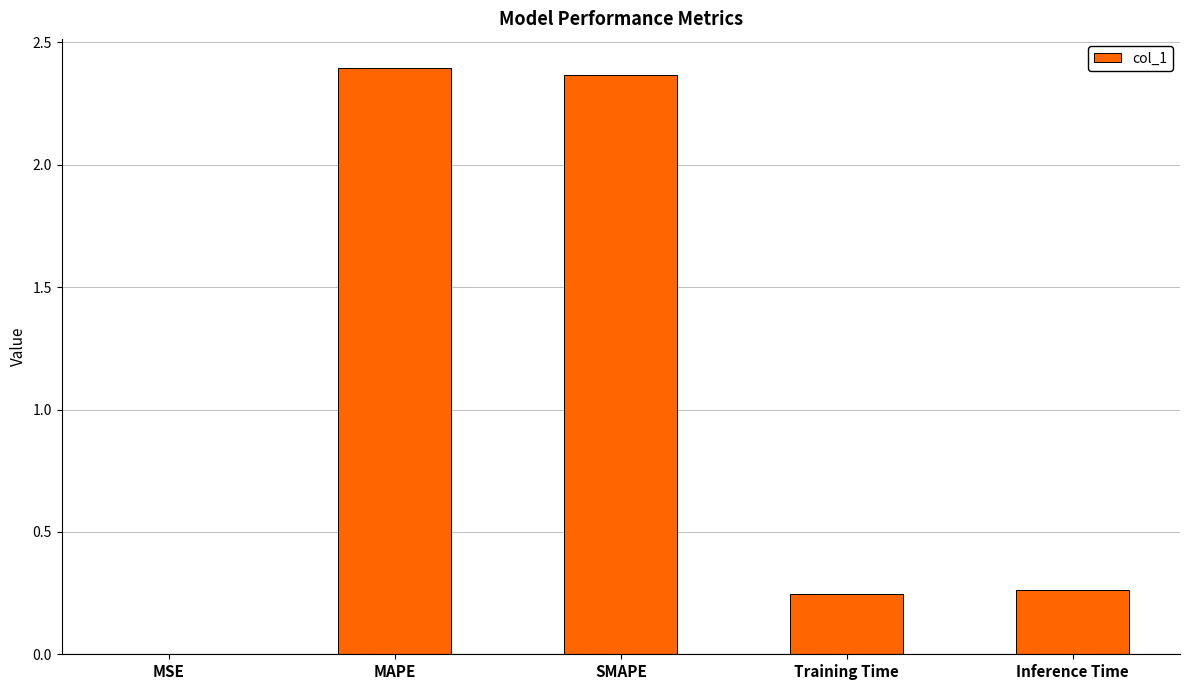

Which has a higher value, Training Time or SMAPE?

SMAPE